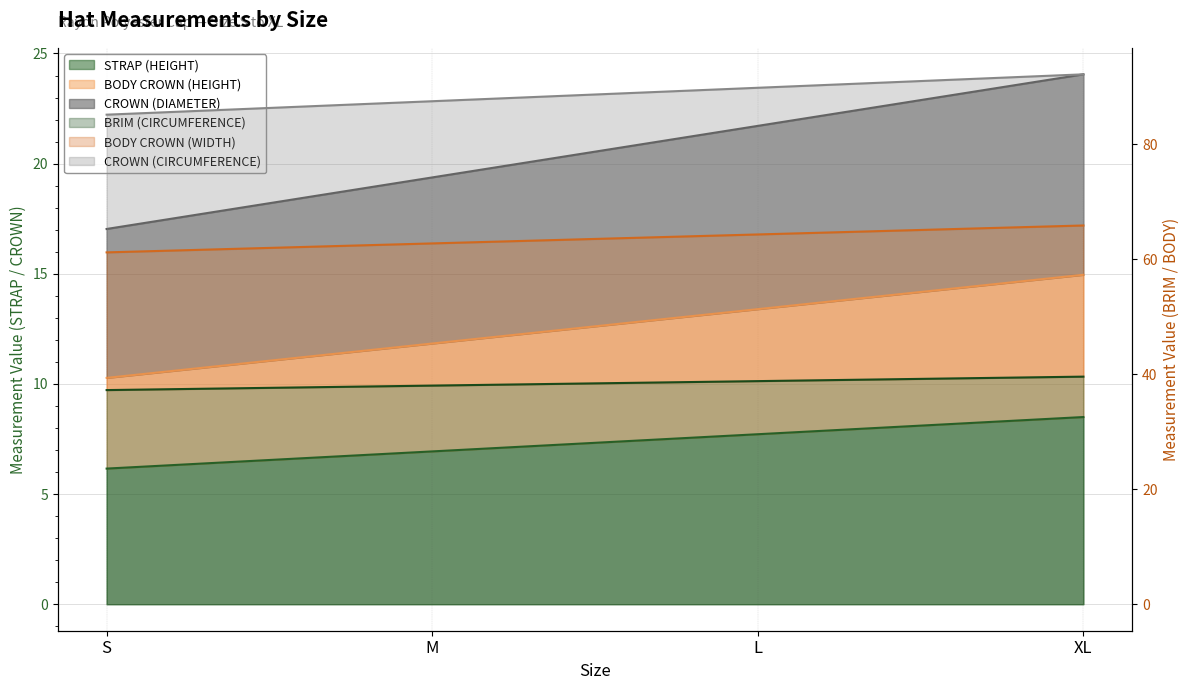

List the series in order of their peak value, highest first.

CROWN (DIAMETER), CROWN (CIRCUMFERENCE), BODY CROWN (HEIGHT), STRAP (HEIGHT), BODY CROWN (WIDTH), BRIM (CIRCUMFERENCE)